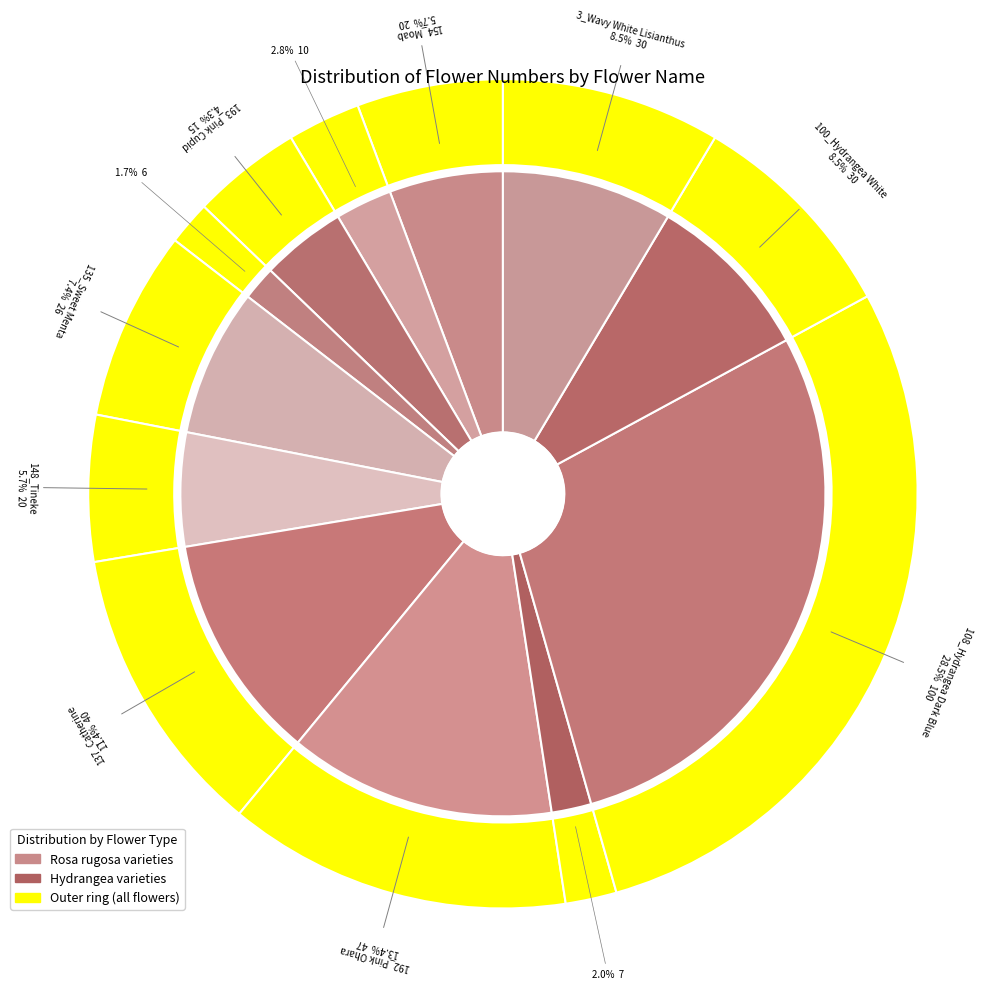

Is there any slice that represents more than half of the pie?

No